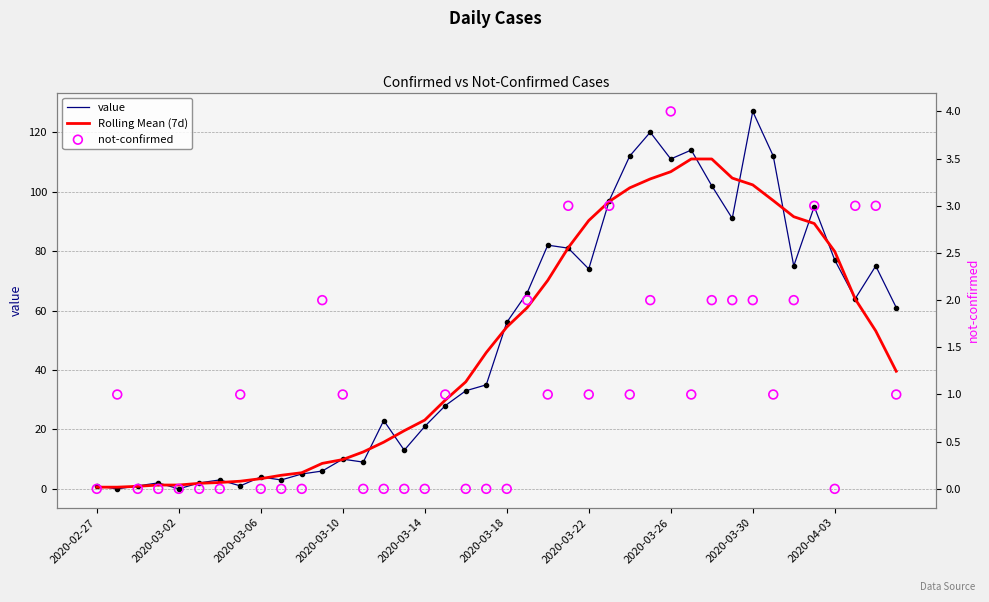

At how many categories does at least one series exceed 81?

14